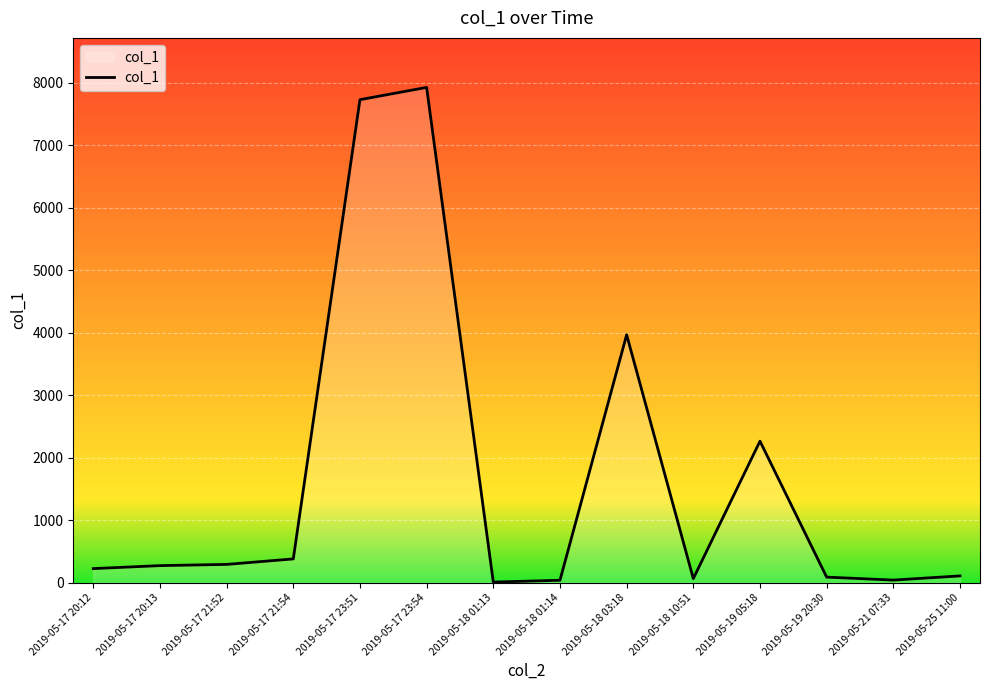

Is it true that the value at 2019-05-17 23:51 is 2497.0?

False